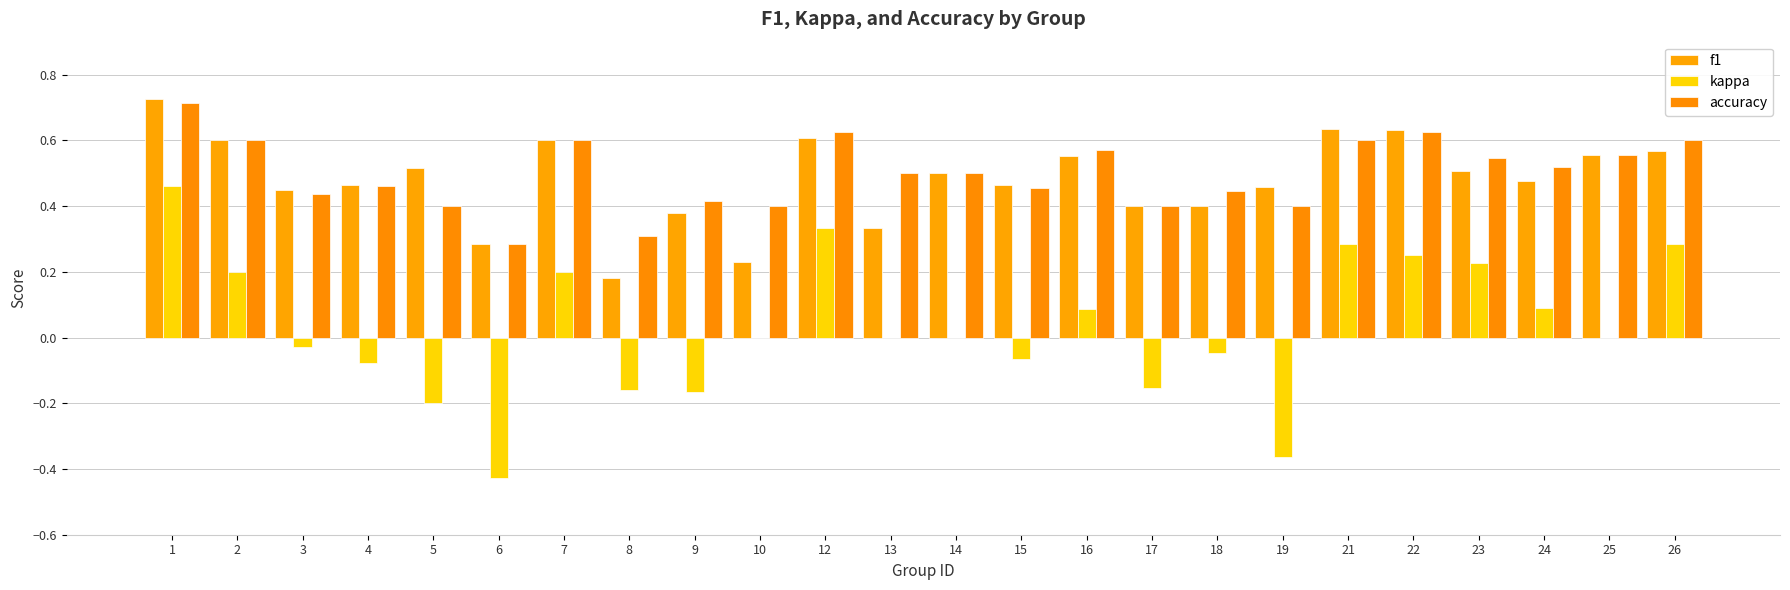

What is the difference between the highest and lowest values at 8?

0.5